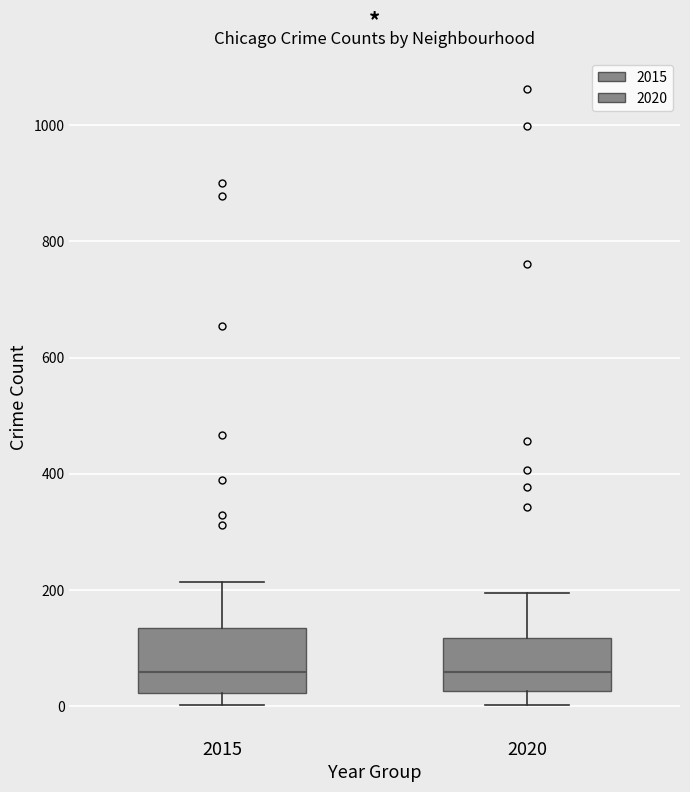

Which box is the tallest, from its lower edge to its upper edge?

2015